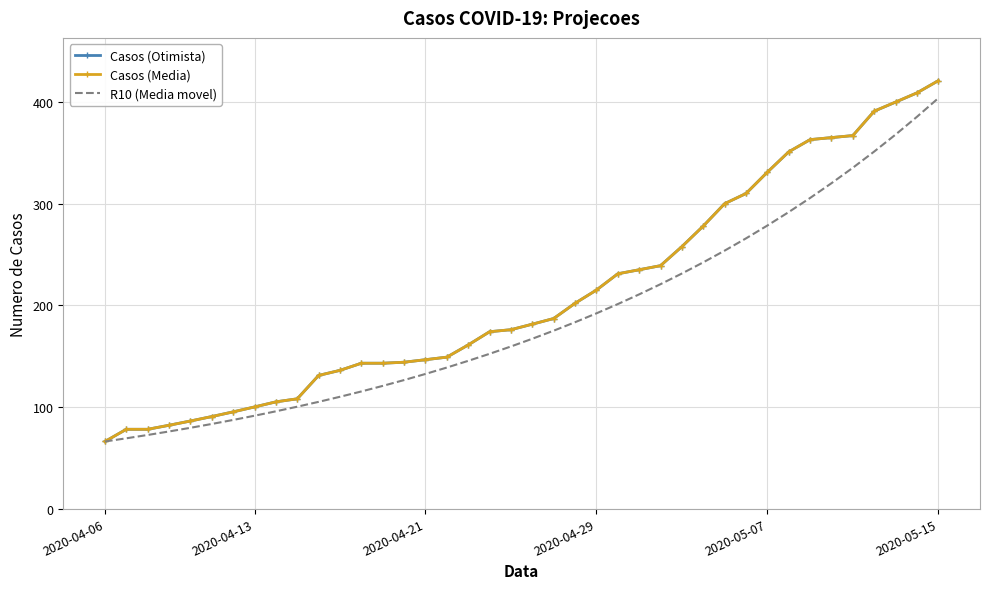

What is the smallest value displayed?

66.0